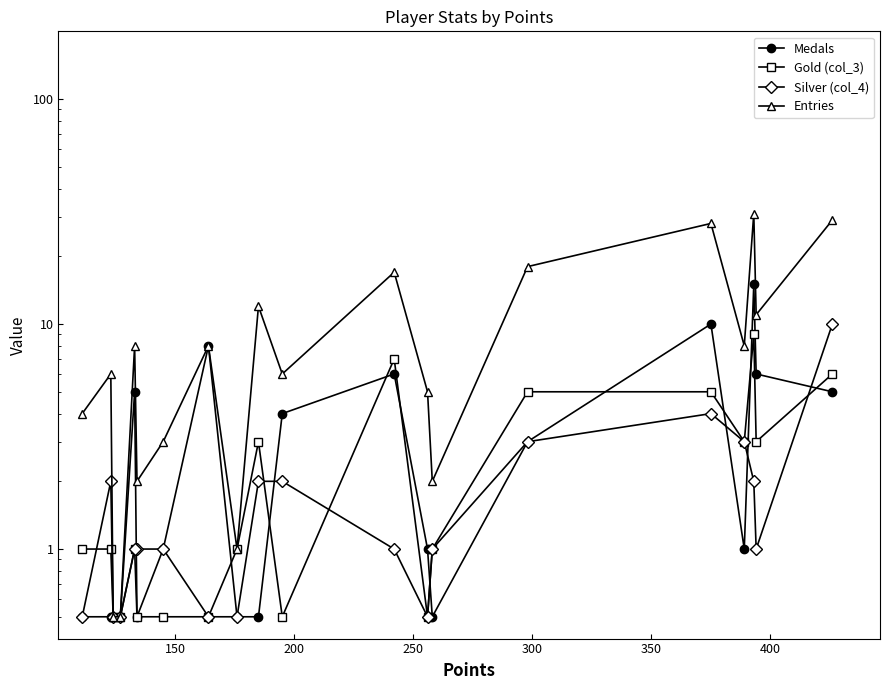

At how many categories does at least one series exceed 27?

3